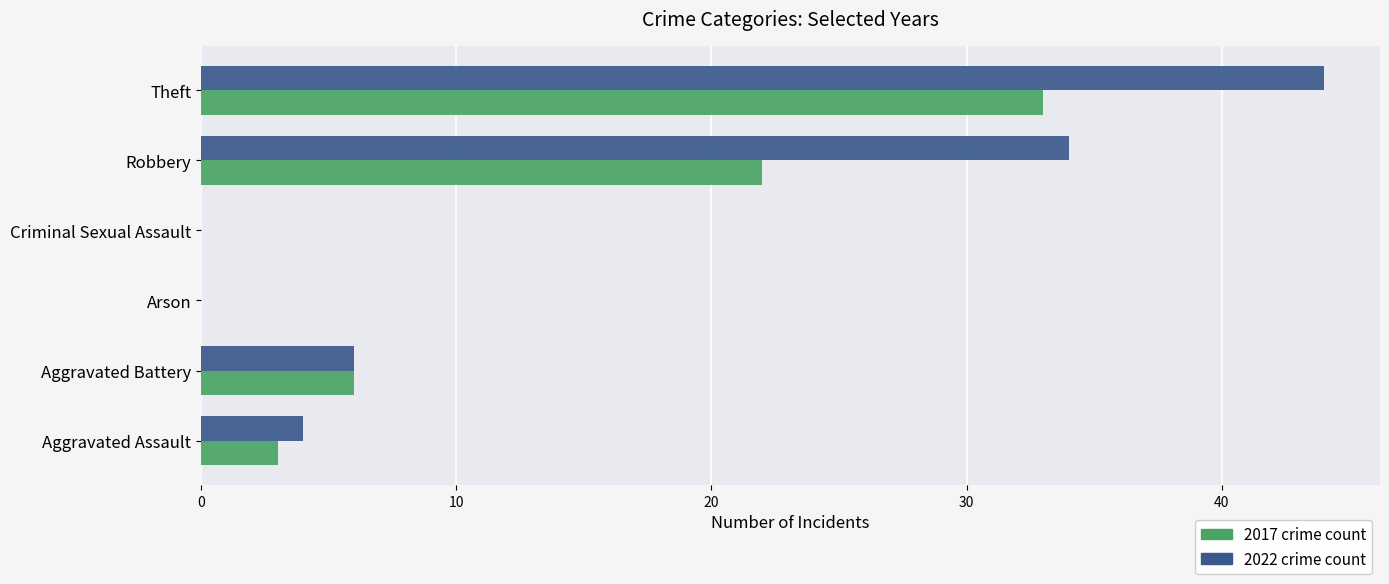

At which category is the sum across all series the highest?

Theft